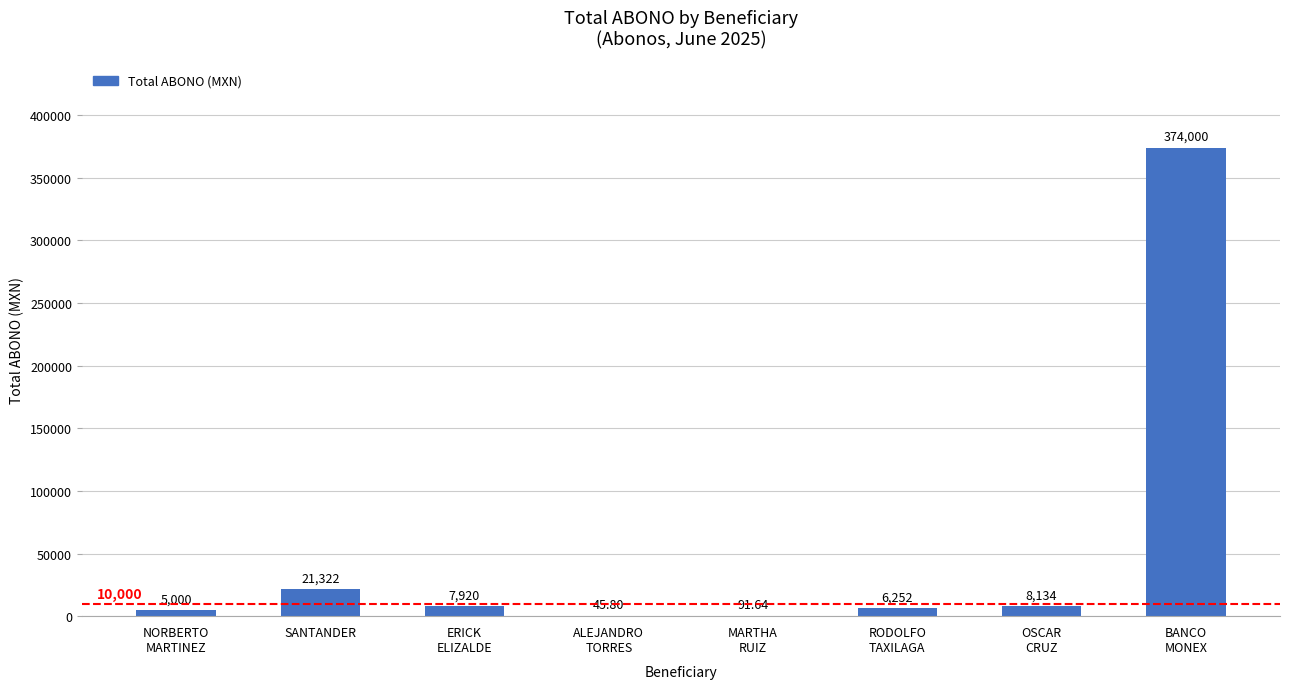

What is the average value?

52845.7